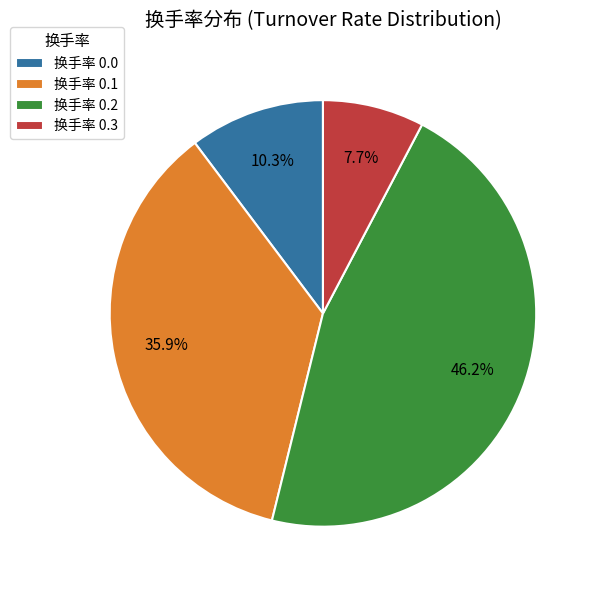

Which slice is the smallest?

换手率 0.3